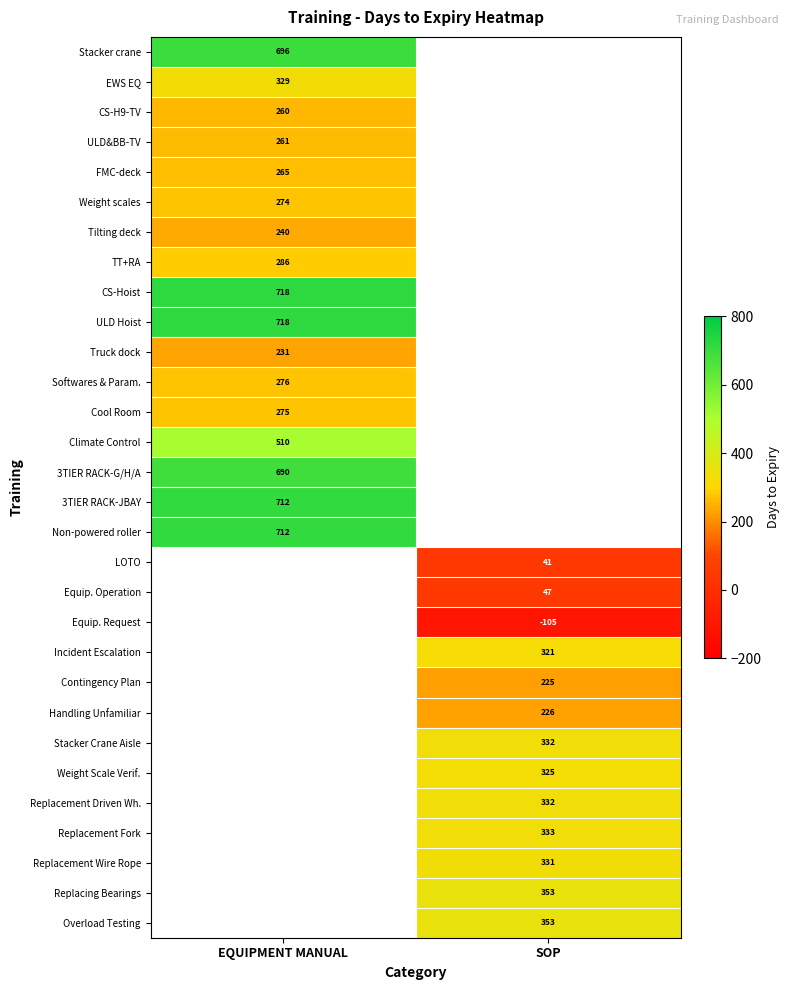

What is the difference between the highest and lowest values at EQUIPMENT MANUAL?

487.0